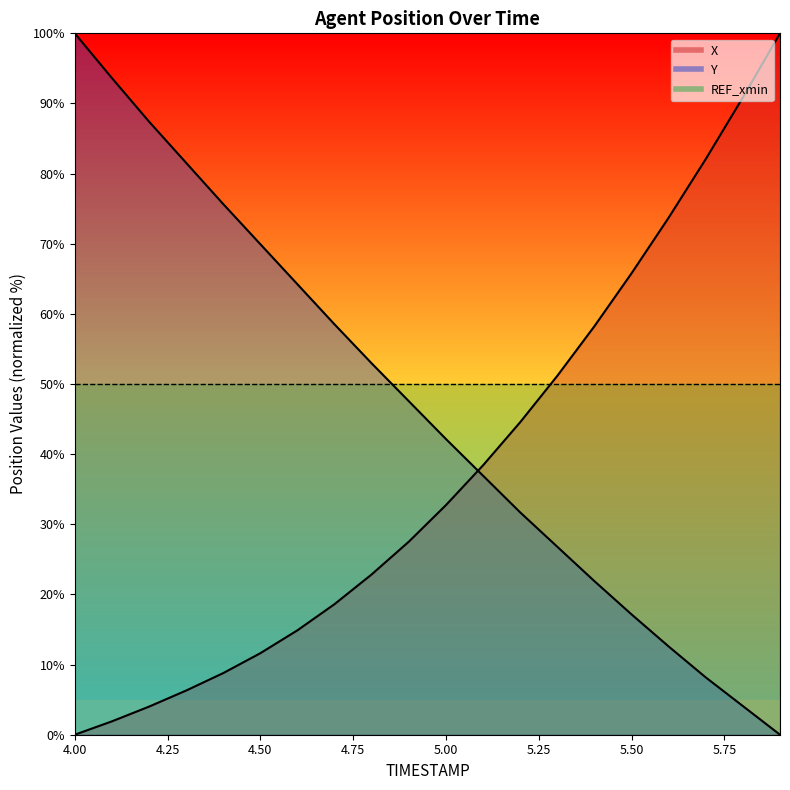

What is the sum of the Y values at 4.5 and 4.9?

117.5